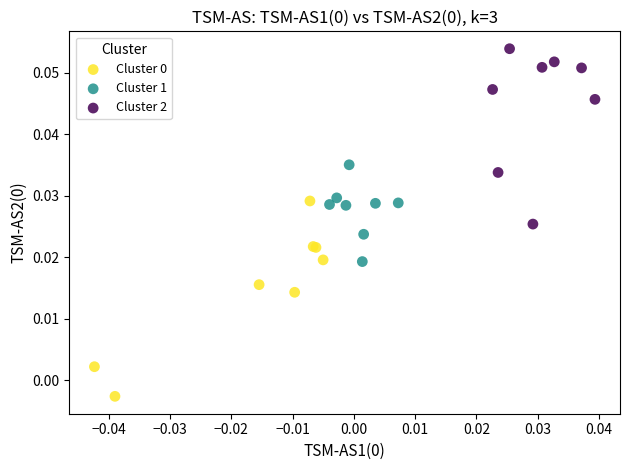

Which series reaches the maximum Y coordinate?

Cluster 2